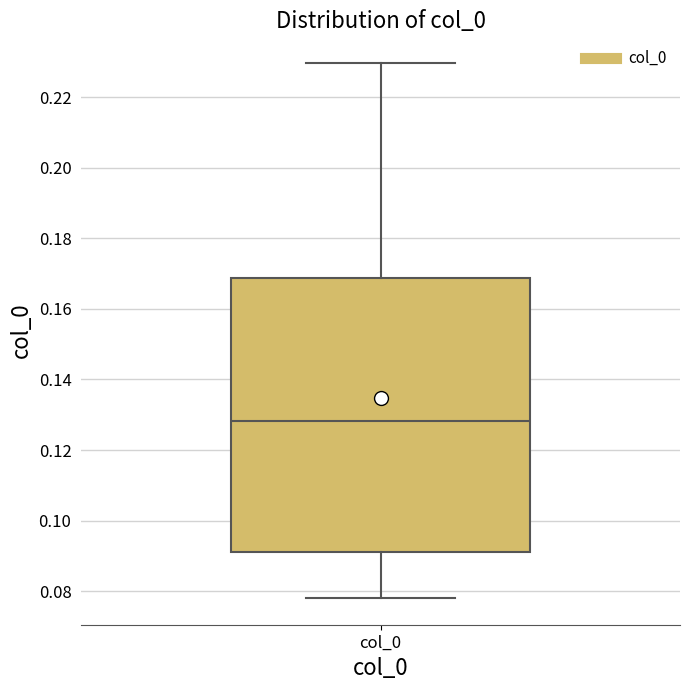

Transcribe this box plot: give where the median line is, the range the box spans, and where the two whiskers end, as read against the y-axis. The values are not printed on the chart, so give them approximately, as read against the axis.

median 0.128, box 0.092 to 0.168, whiskers 0.078 to 0.230